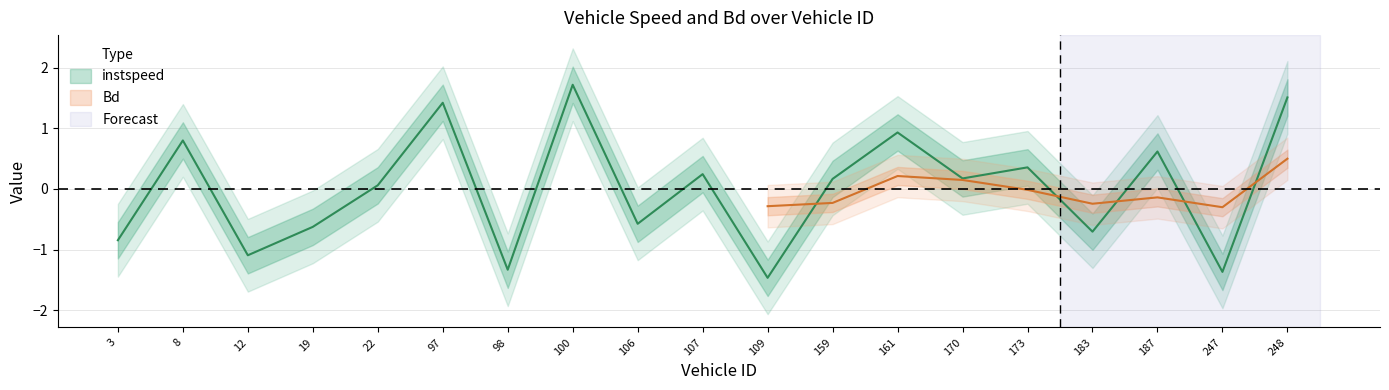

Read the value at 12.0.

-1.1